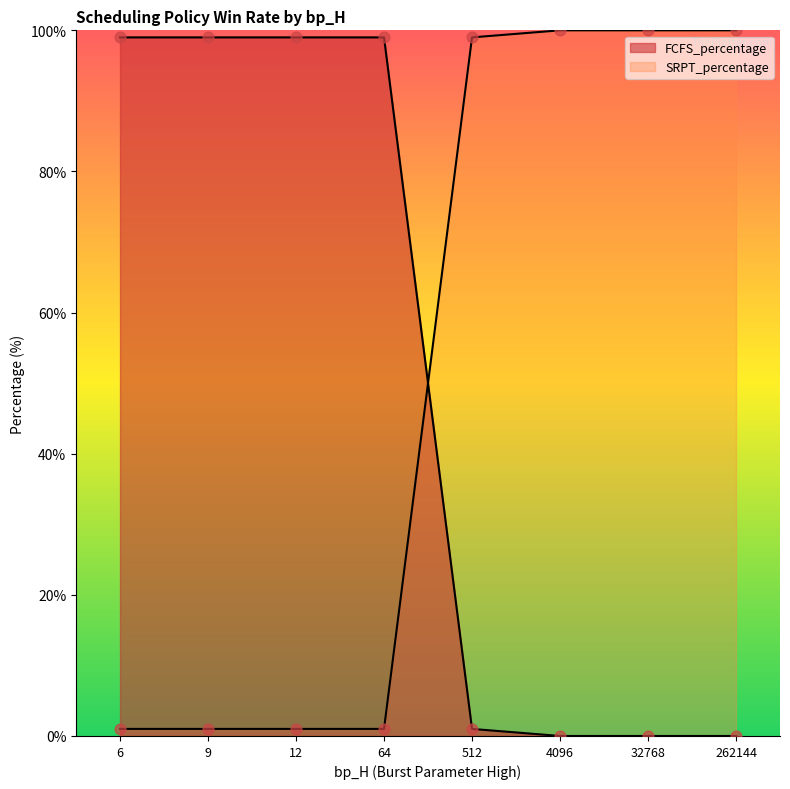

Which series has the widest spread of Y values?

FCFS_percentage